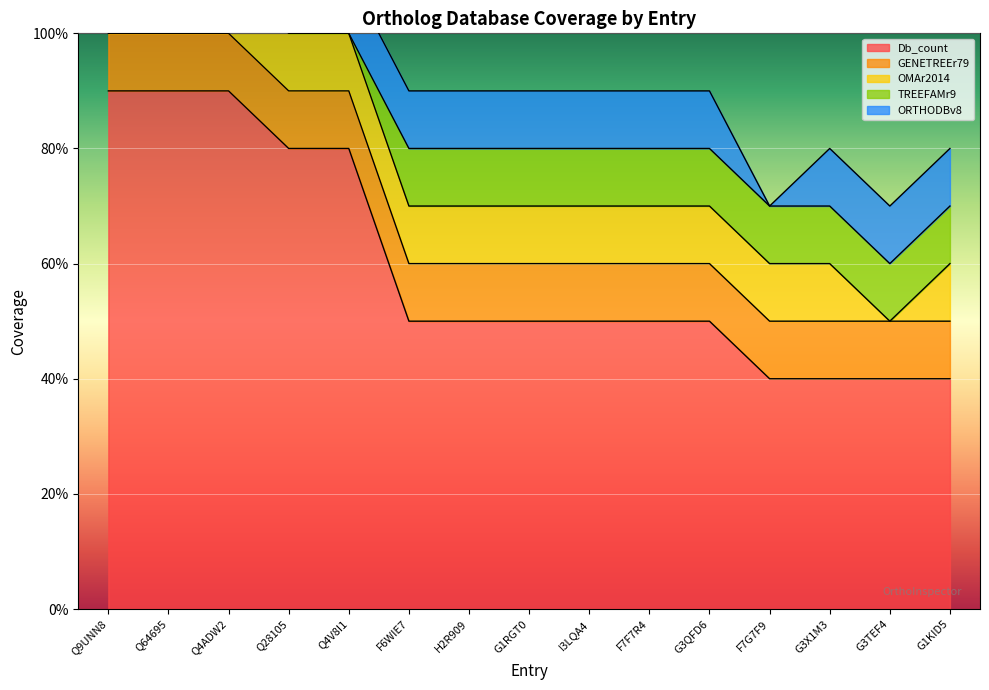

Where is TREEFAMr9 nearest to the value 0?

Q4V8I1